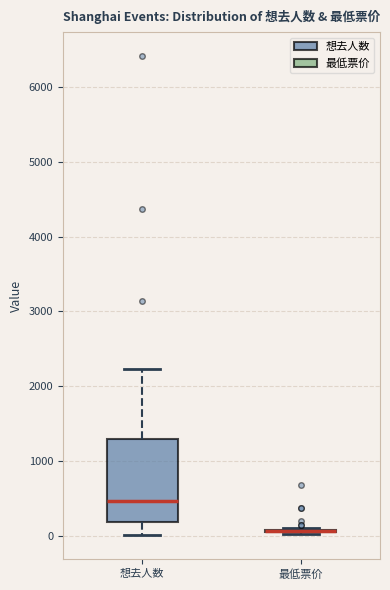

Which box is the tallest, from its lower edge to its upper edge?

想去人数